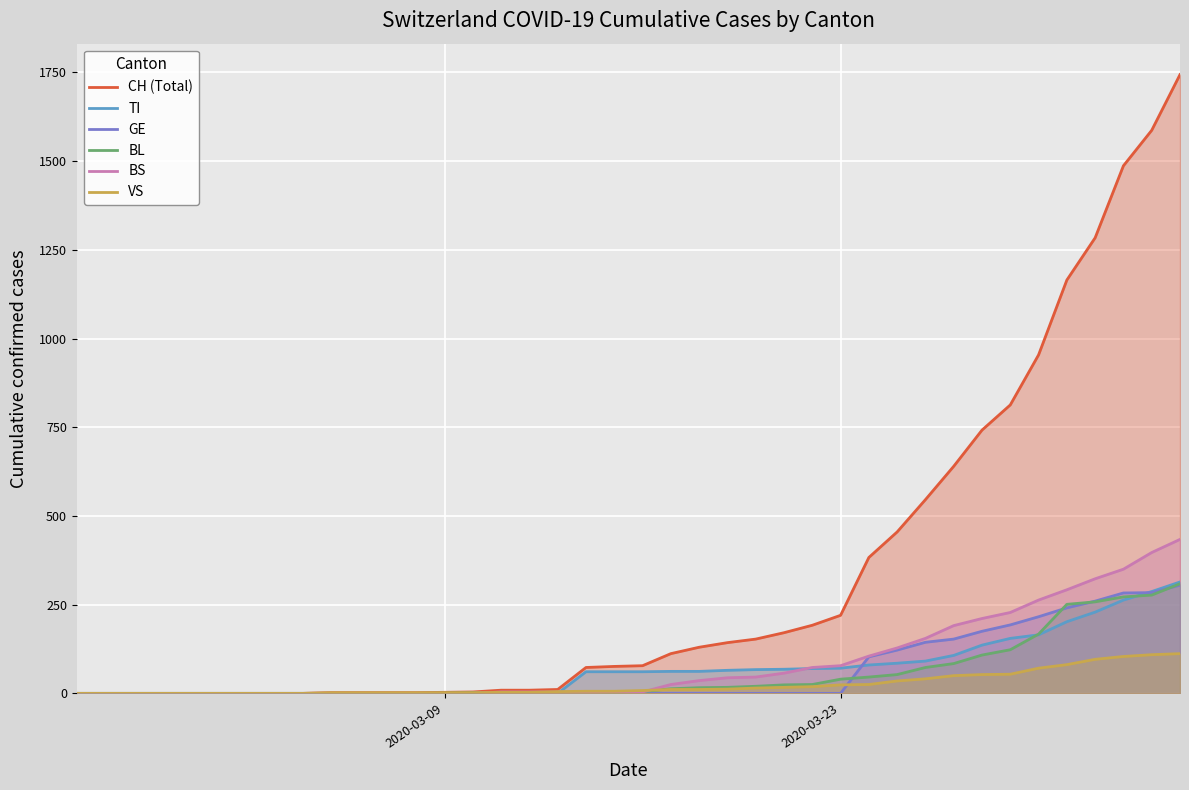

What is the highest value of the GE series?

305